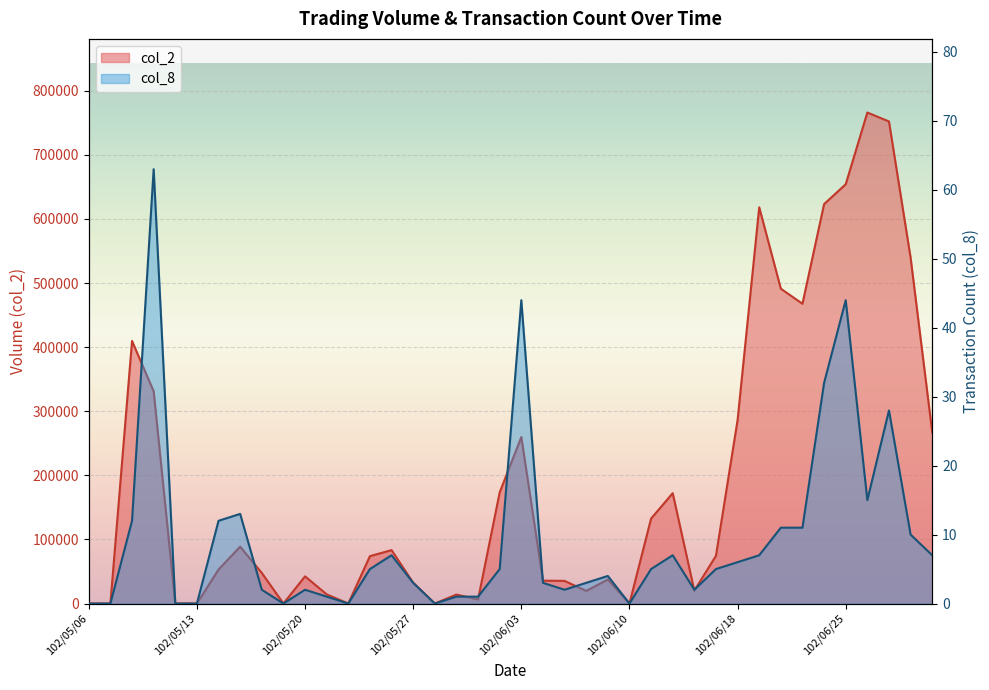

How many interior local peaks does the col_8 series have?

9